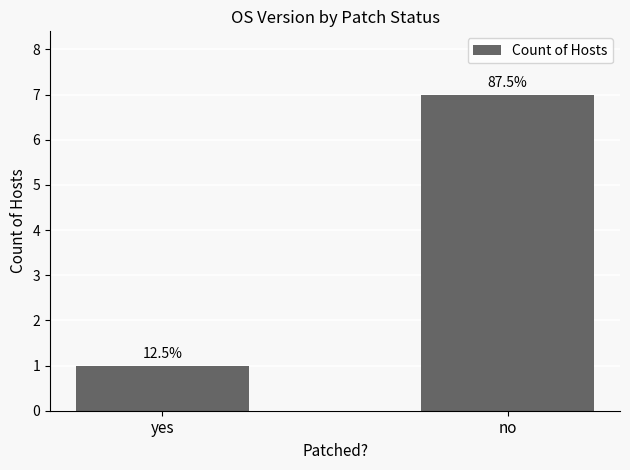

Read the value at no.

7